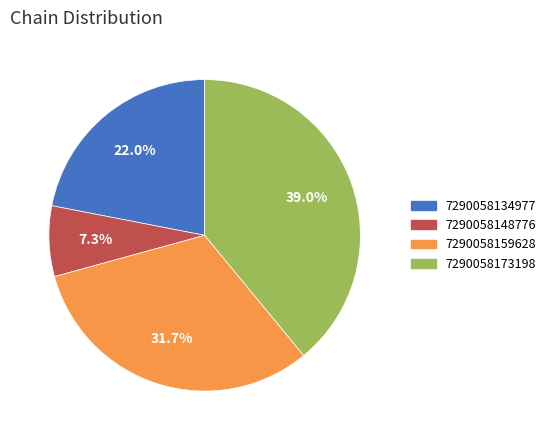

Which category has the biggest portion of the pie?

7290058173198